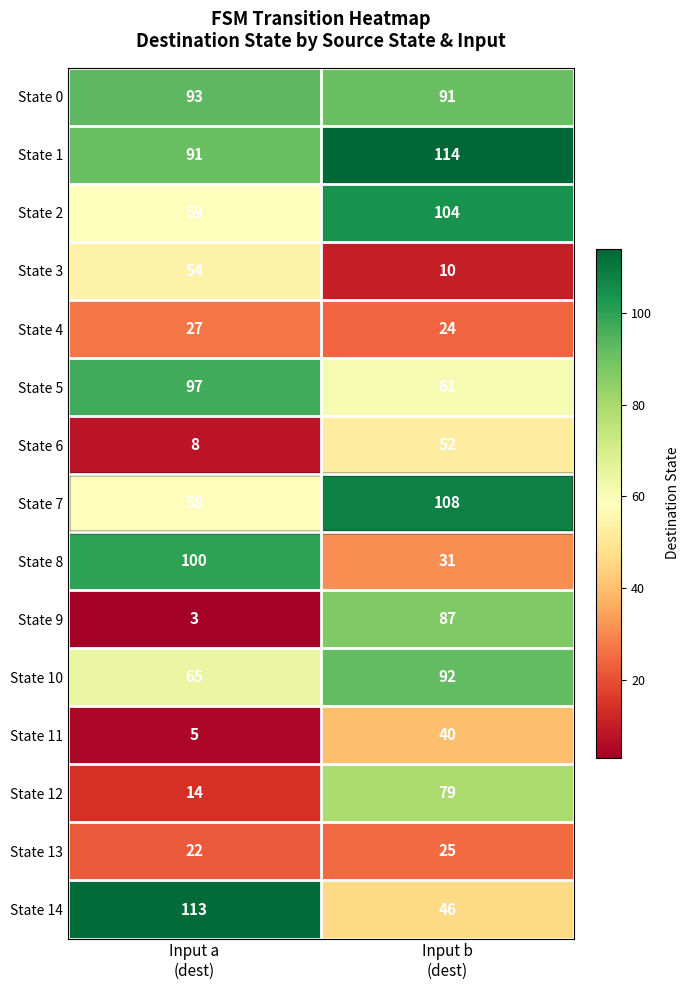

What is the minimum value shown in the chart?

3